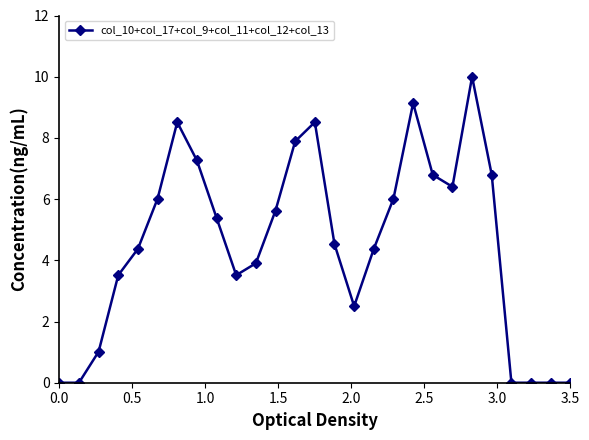

Reading right to left, transcribe all the data shown in this chart.

0.0	0.0	0.0	0.0	6.8	10.0	6.4	6.8	9.1	6.0	4.4	2.5	4.5	8.5	7.9	5.6	3.9	3.5	5.4	7.3	8.5	6.0	4.4	3.5	1.0	0.0	0.0